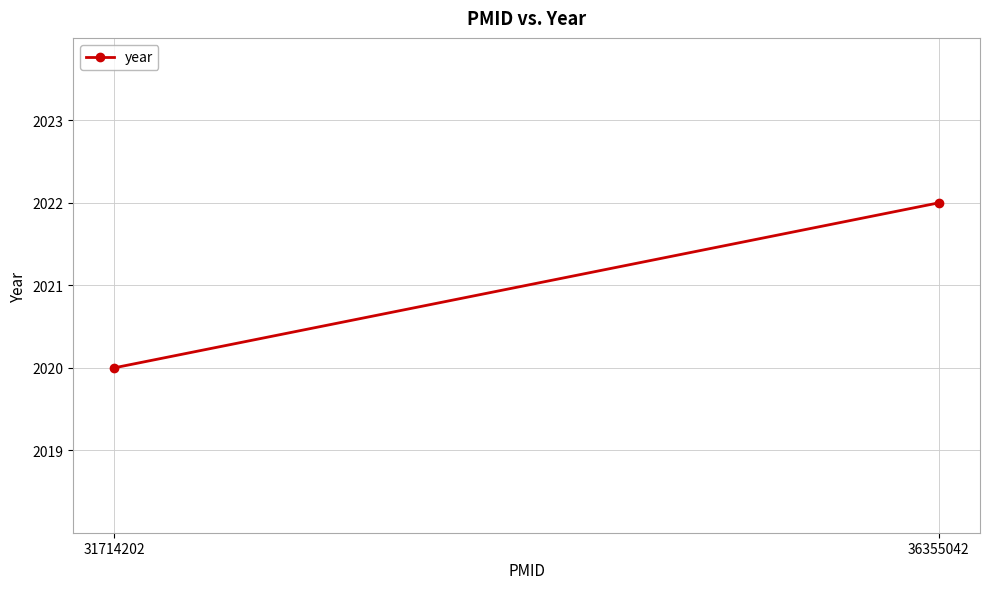

What is the sum of all values?

4042